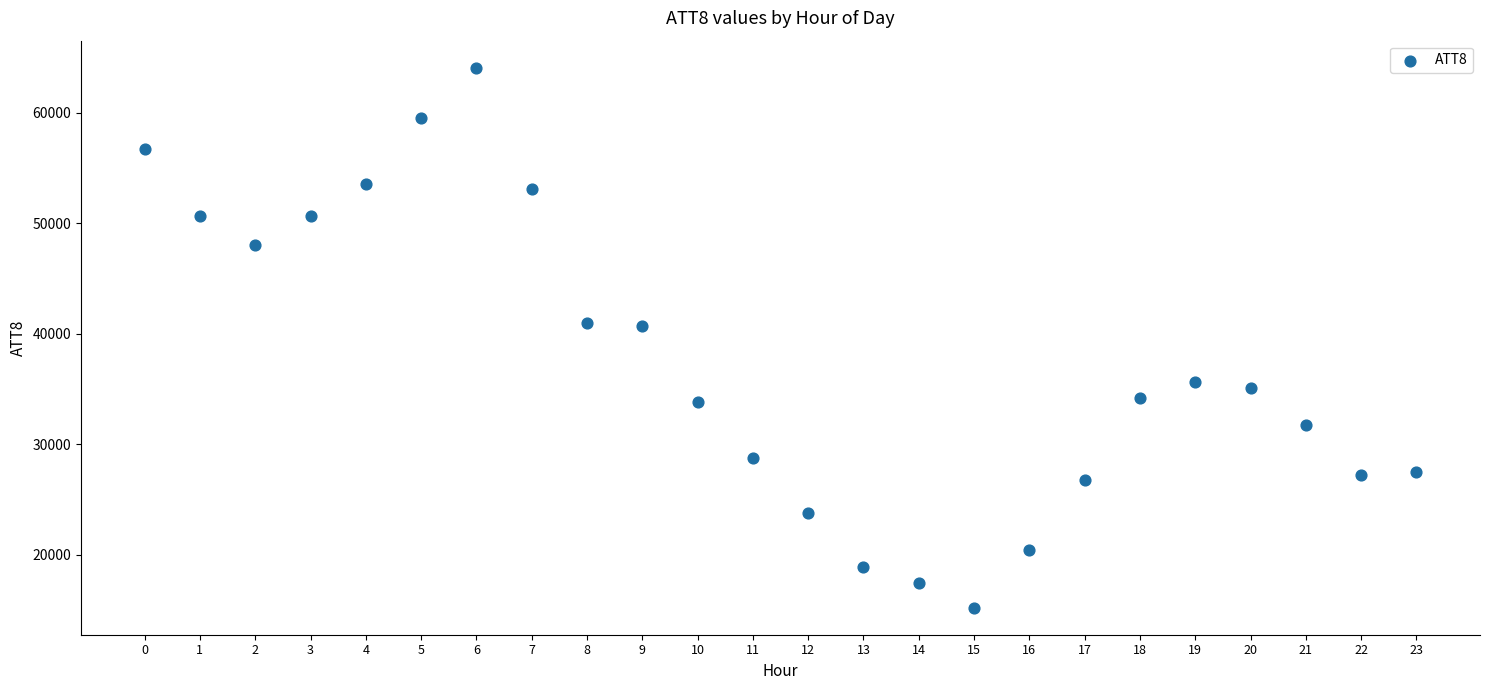

What is the range of Y values (max minus min)?

48900